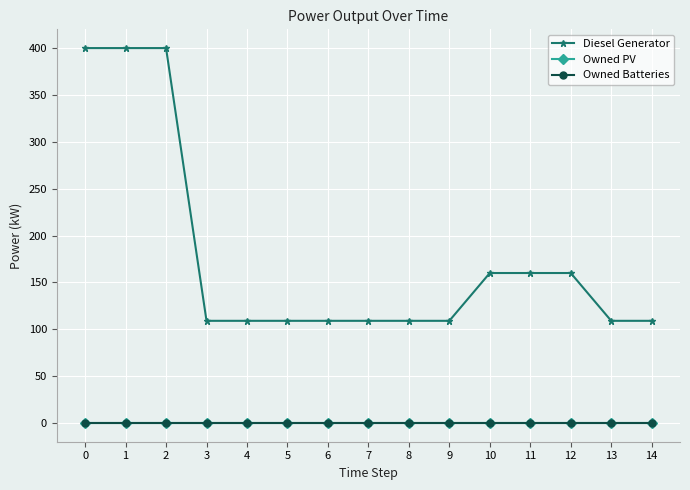

True or false: Diesel Generator and Owned Batteries intersect in this chart.

False